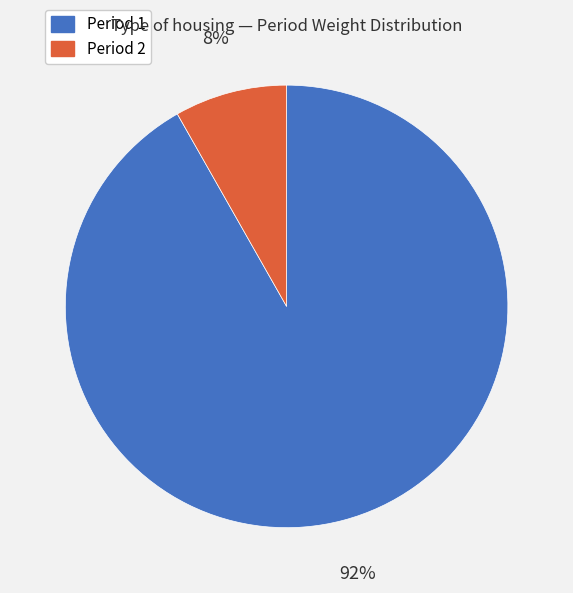

Which category accounts for the majority?

Period 1